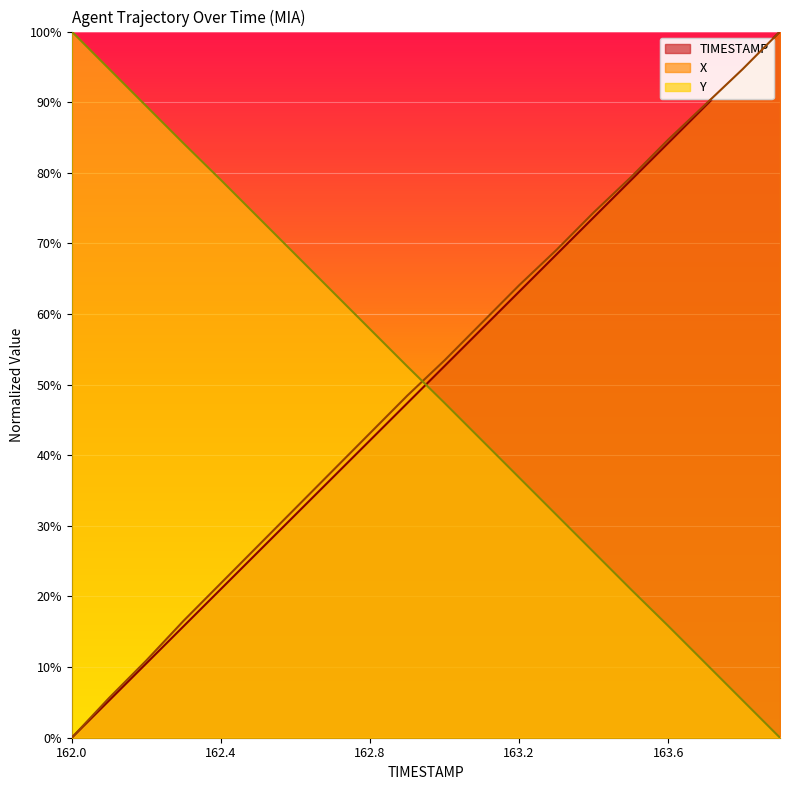

At 162.6, list the series in order from largest to smallest.

Y, X, TIMESTAMP